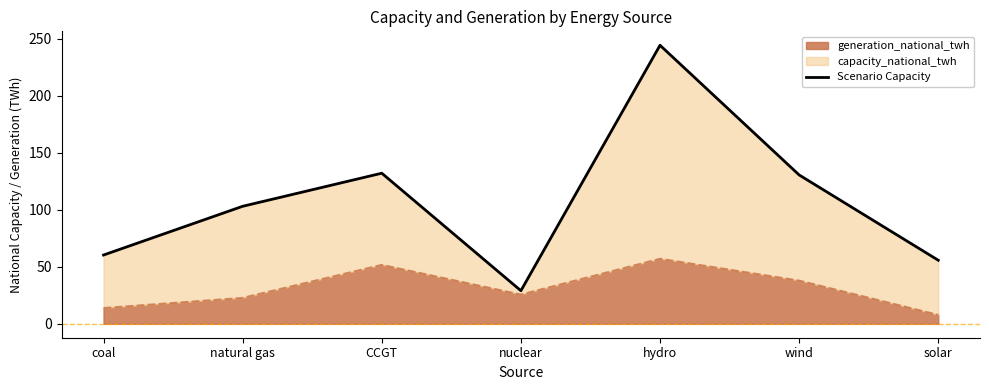

What is the label of the 3rd point from the right?

hydro